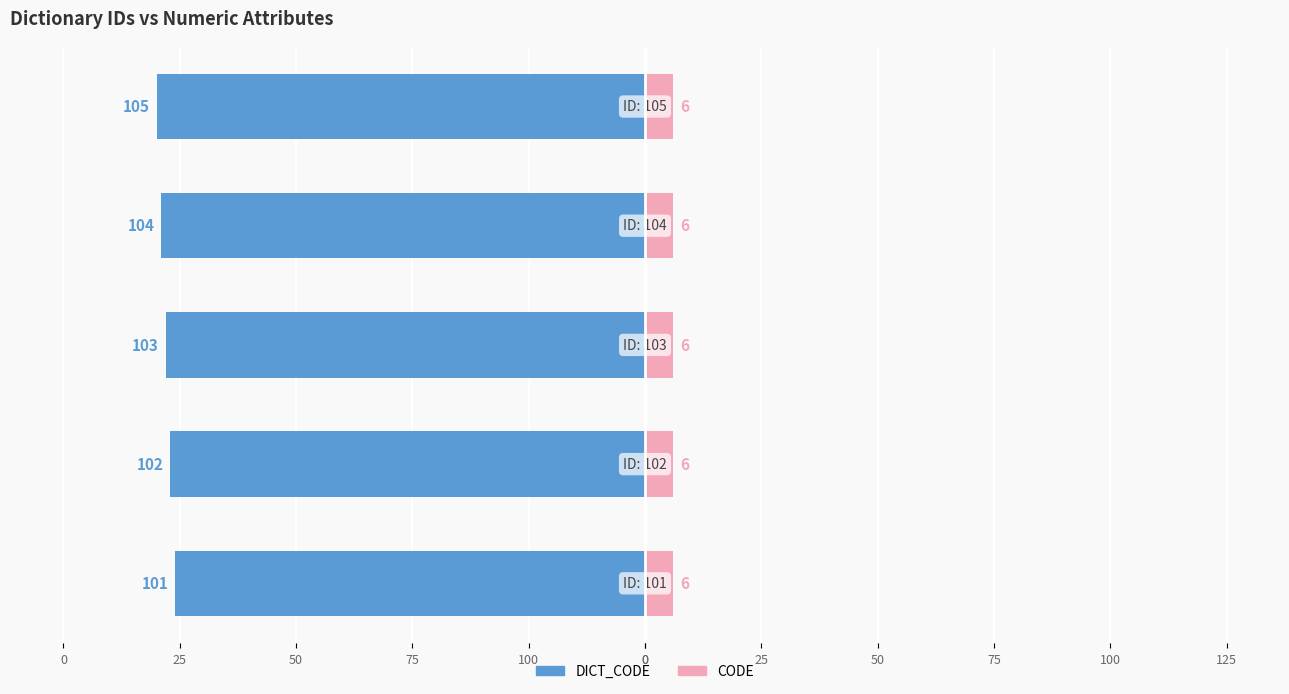

Which series has the widest spread of values?

DICT_CODE